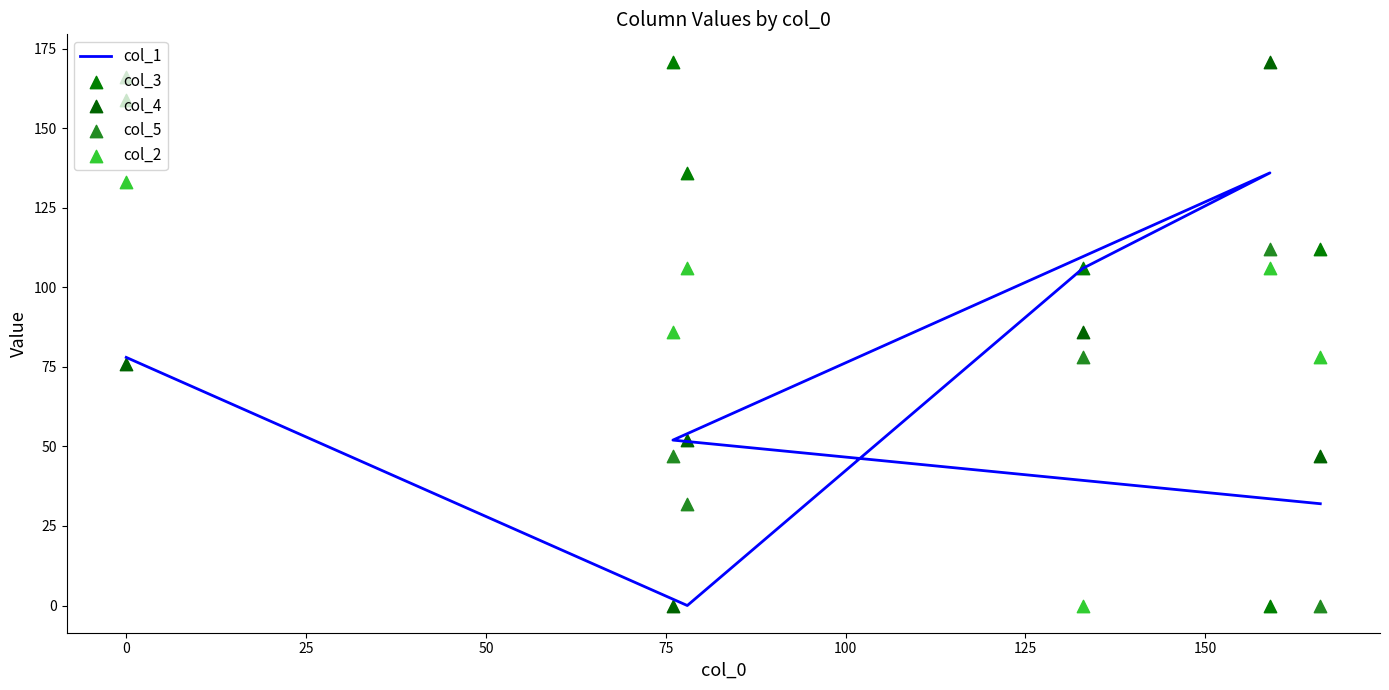

Is the value of col_4 at 75 greater than the value of col_5 at 0?

No